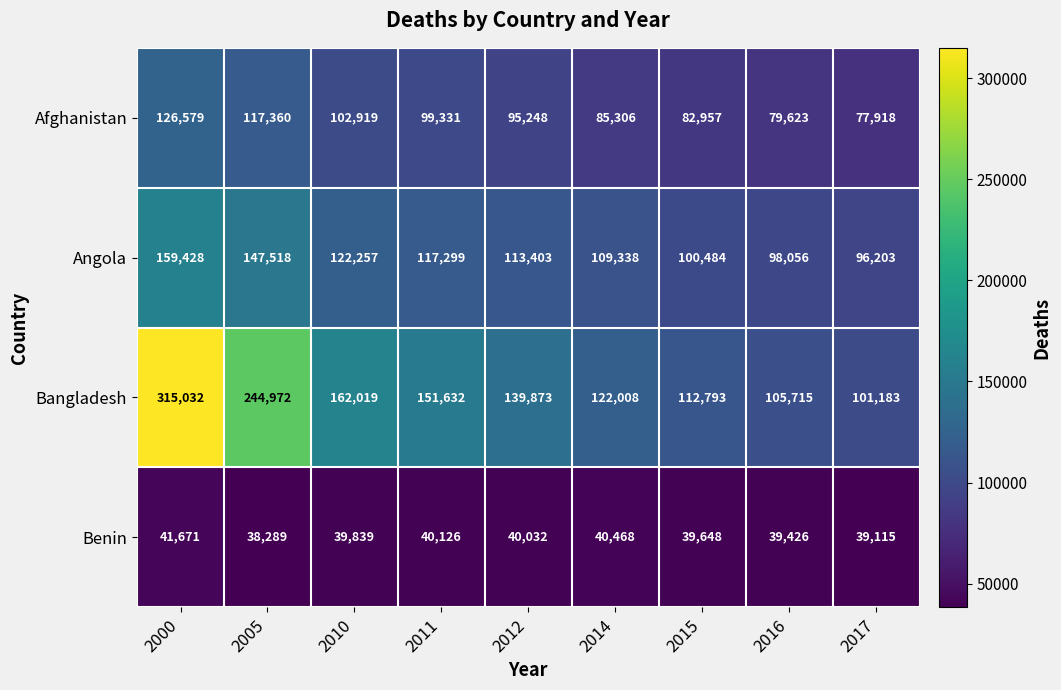

At 2012, list the series in order from smallest to largest.

Benin, Afghanistan, Angola, Bangladesh